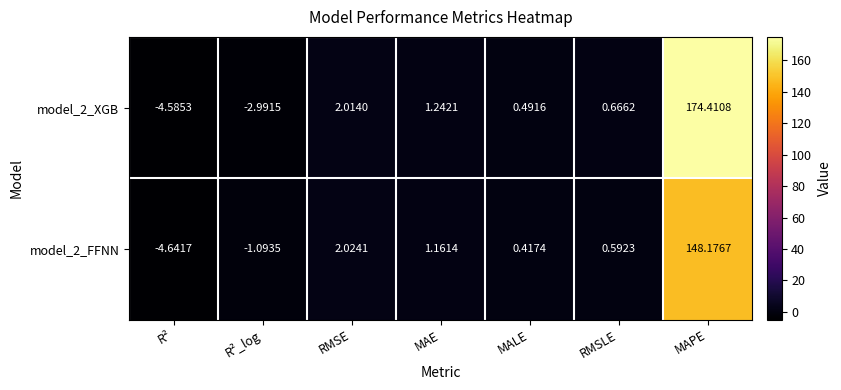

What is the maximum value shown in the chart?

174.4